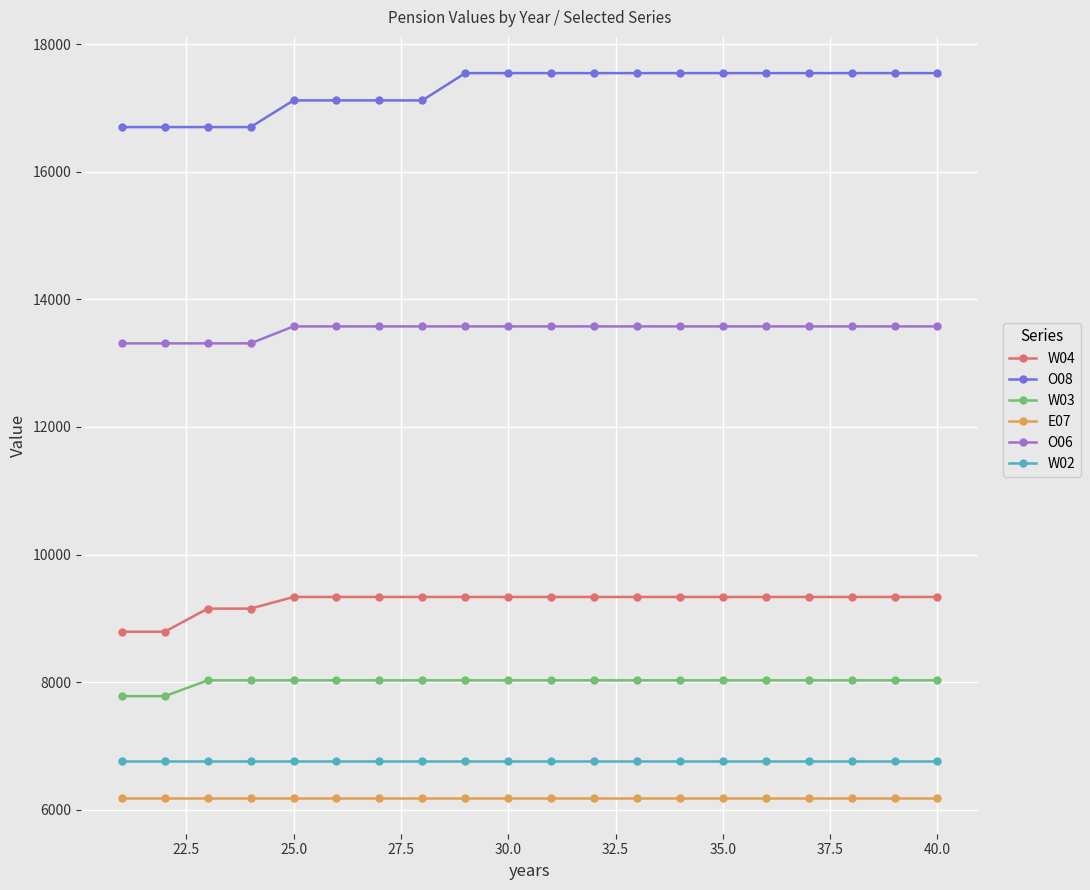

Which series has the largest total across all categories?

O08